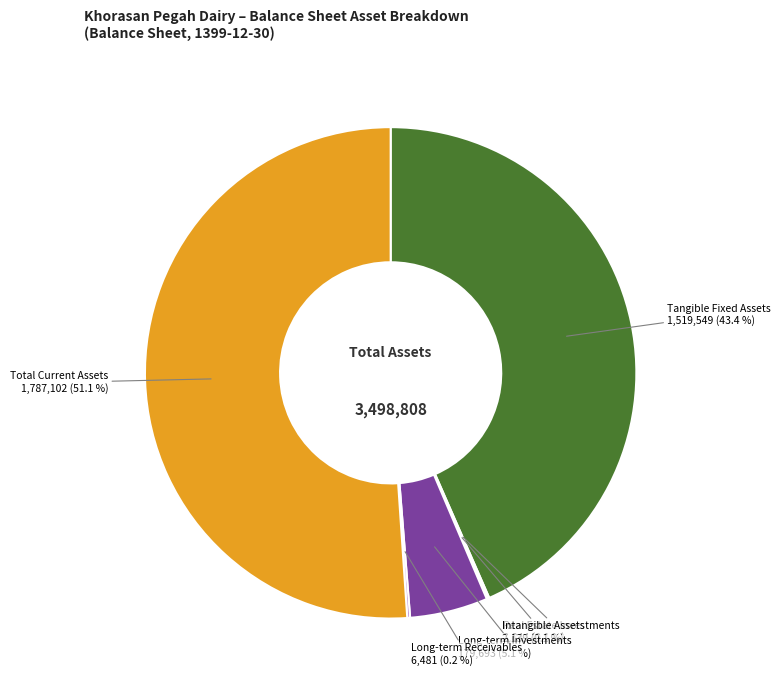

Is there a majority slice in this chart?

Yes